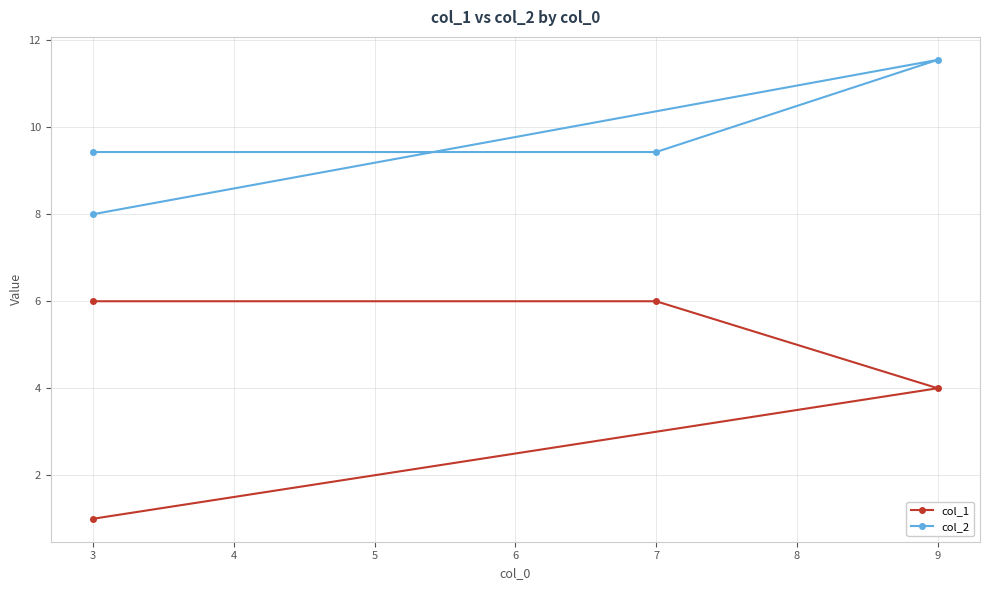

What is the difference between the maximum and second lowest values in the col_2 series?

2.1